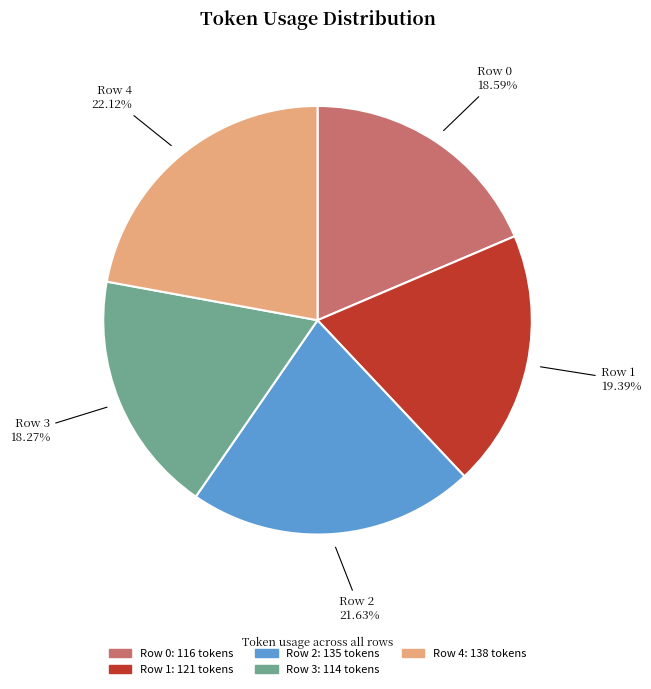

How many segments does this pie chart have?

5